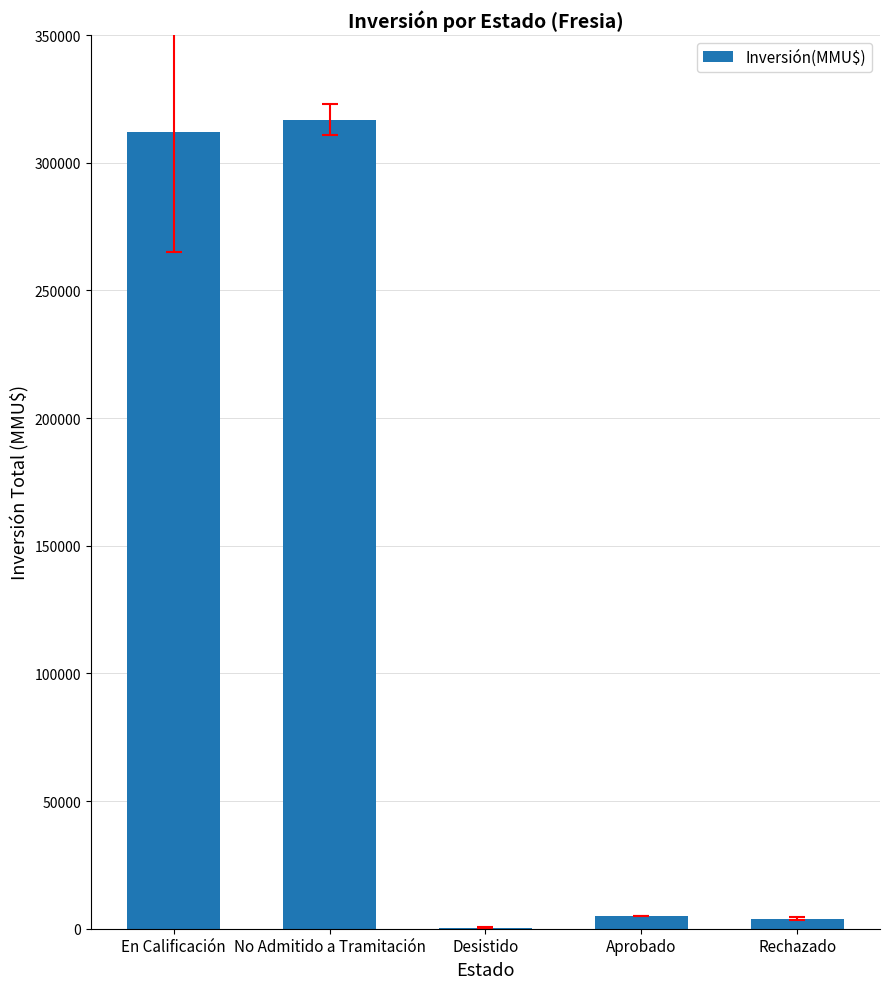

What is the sum of all values?

638192